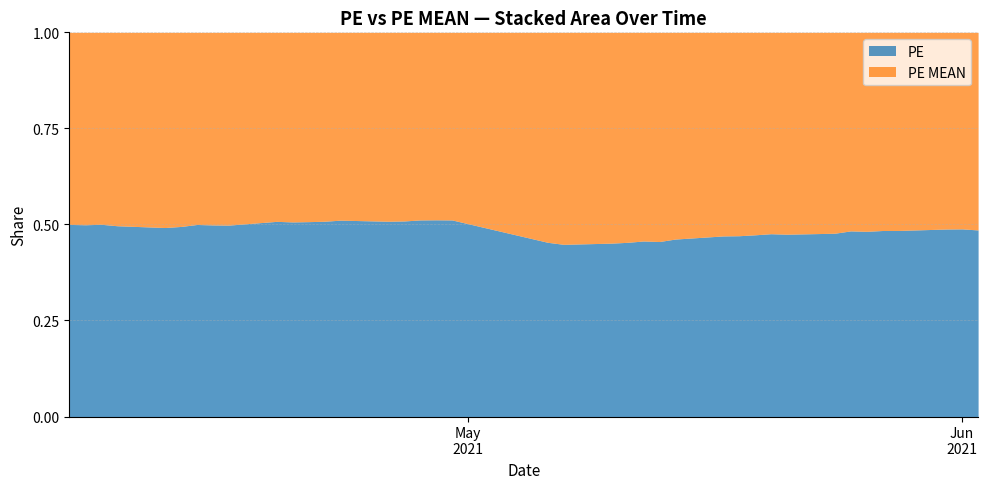

Which series has the largest total across all categories?

PE MEAN